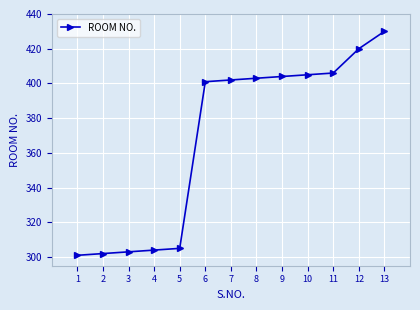

The value at 2 is 455. True or false?

False